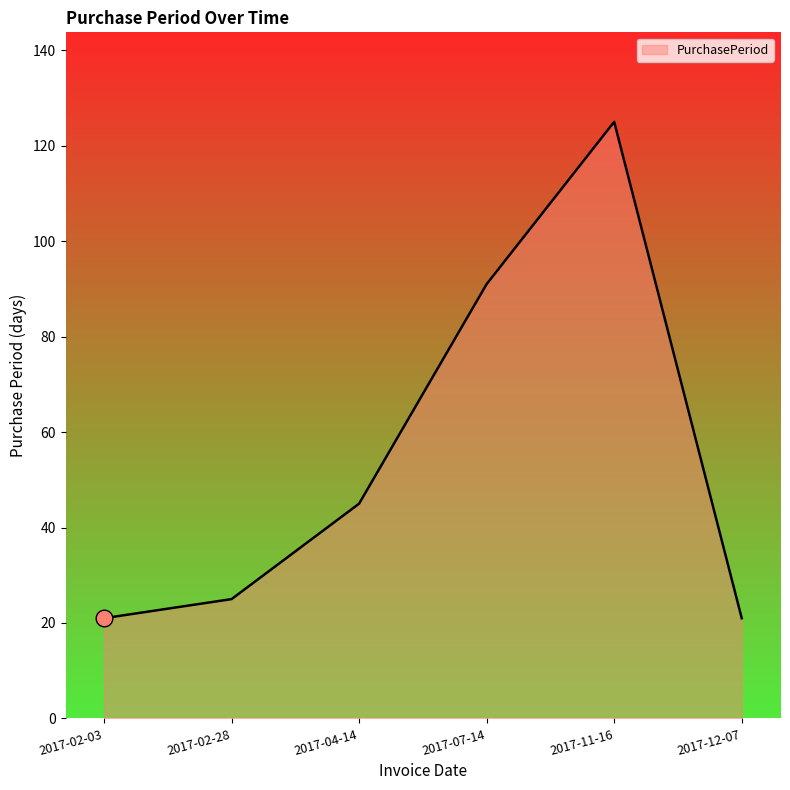

Which has a higher value, 2017-12-07 or 2017-04-14?

2017-04-14